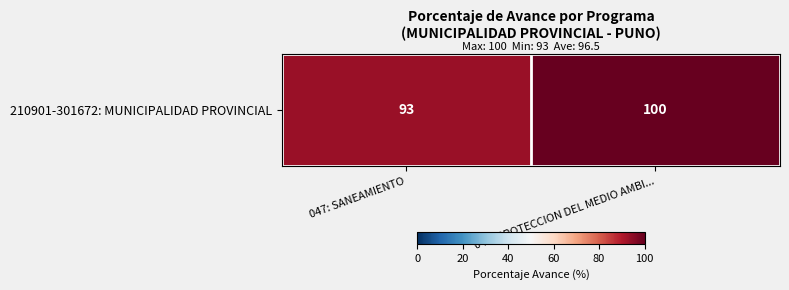

What is the change in value from 047: SANEAMIENTO to 048: PROTECCION DEL MEDIO AMBI...?

+7